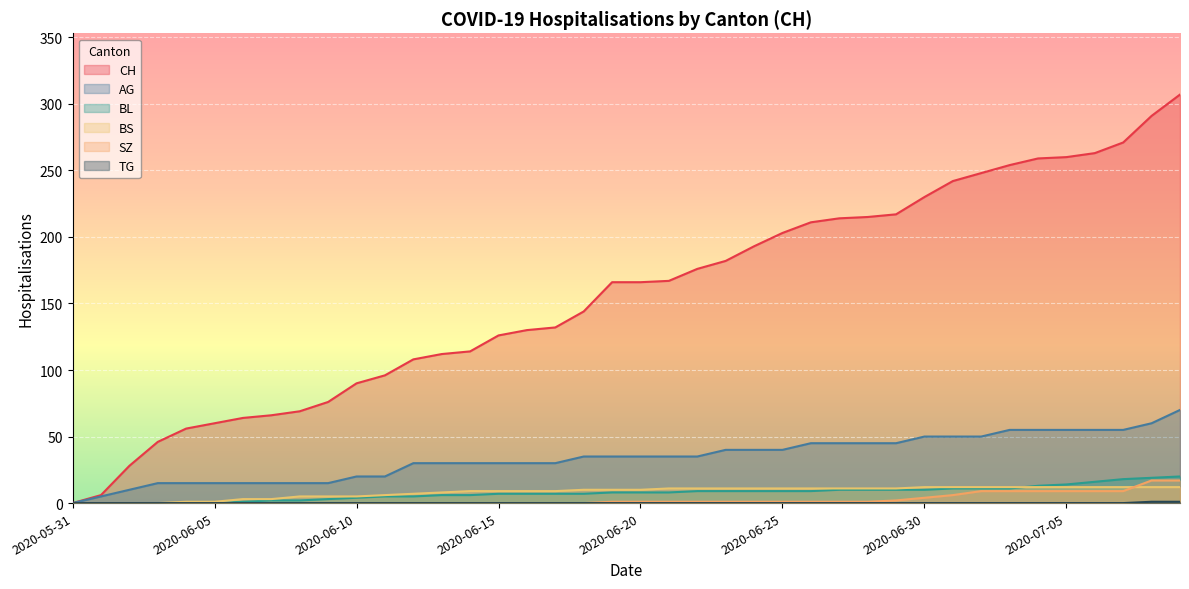

True or false: BS and CH cross at least once.

False